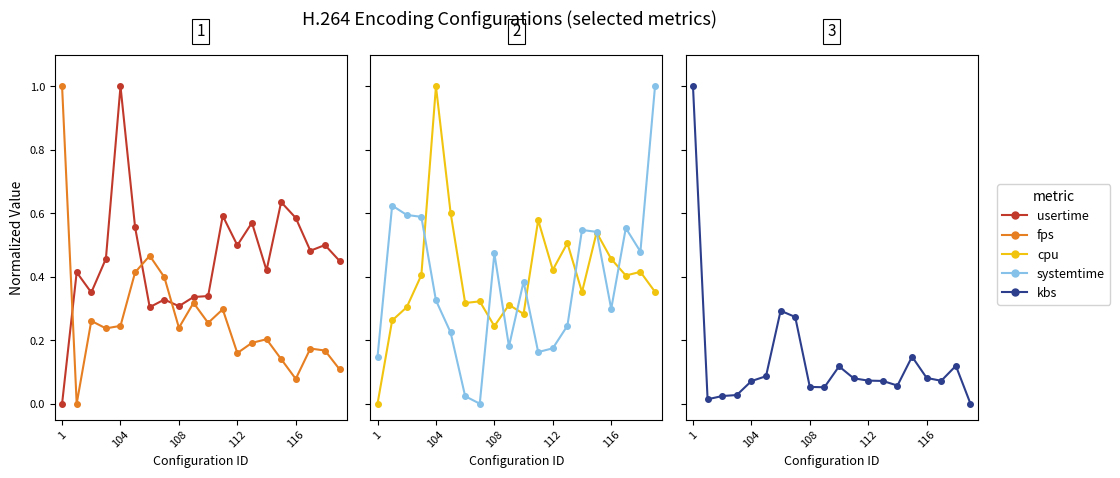

What is the sum of all fps values?

5.4